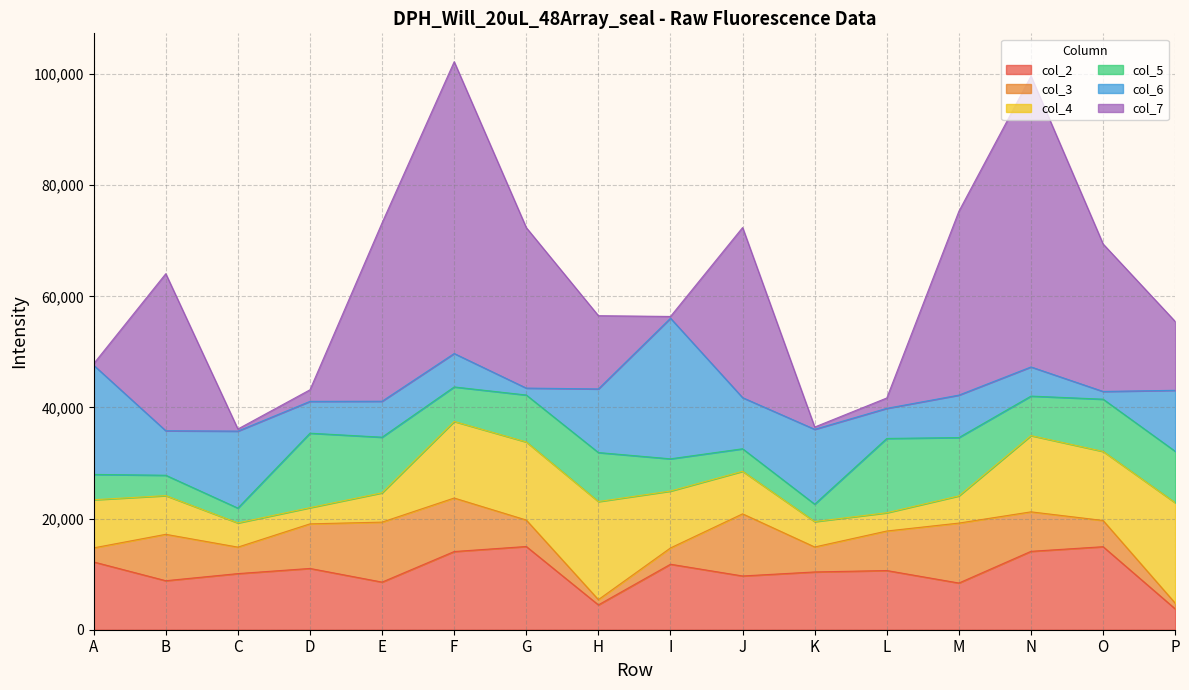

How many times do col_3 and col_6 cross each other?

8